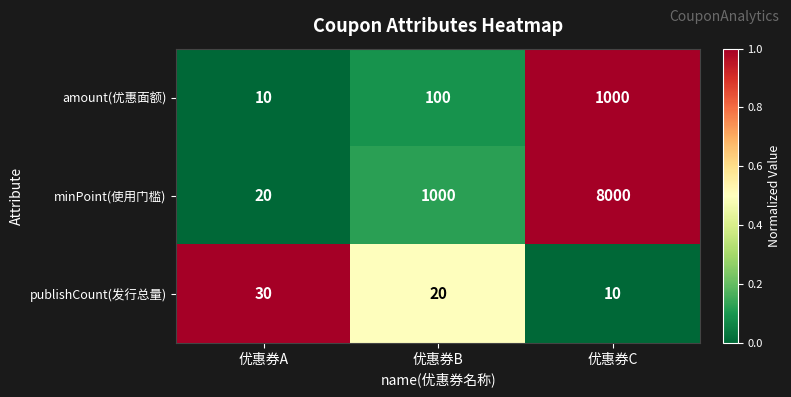

Count the number of data series in this chart.

3